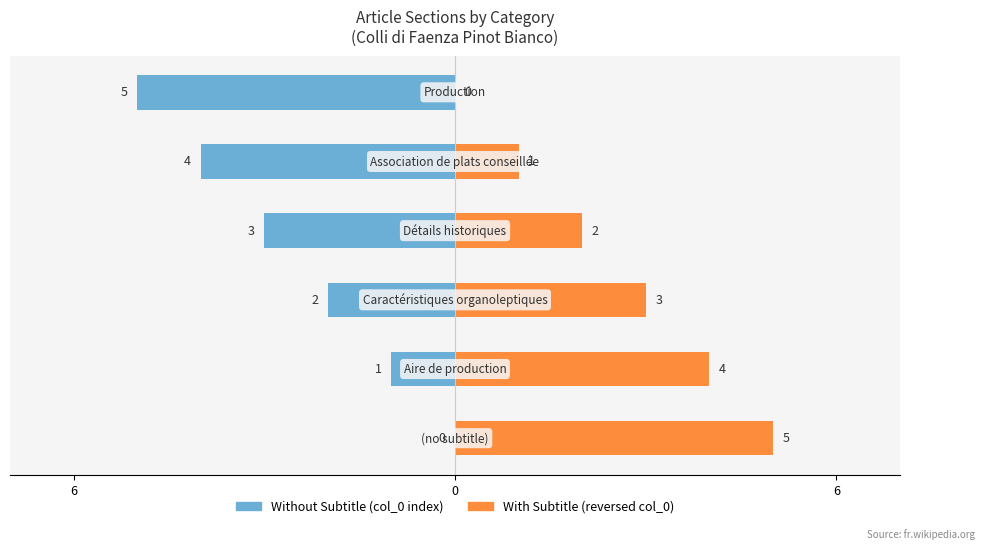

What value does the Without Subtitle (col_0 index) series have at 3?

-3